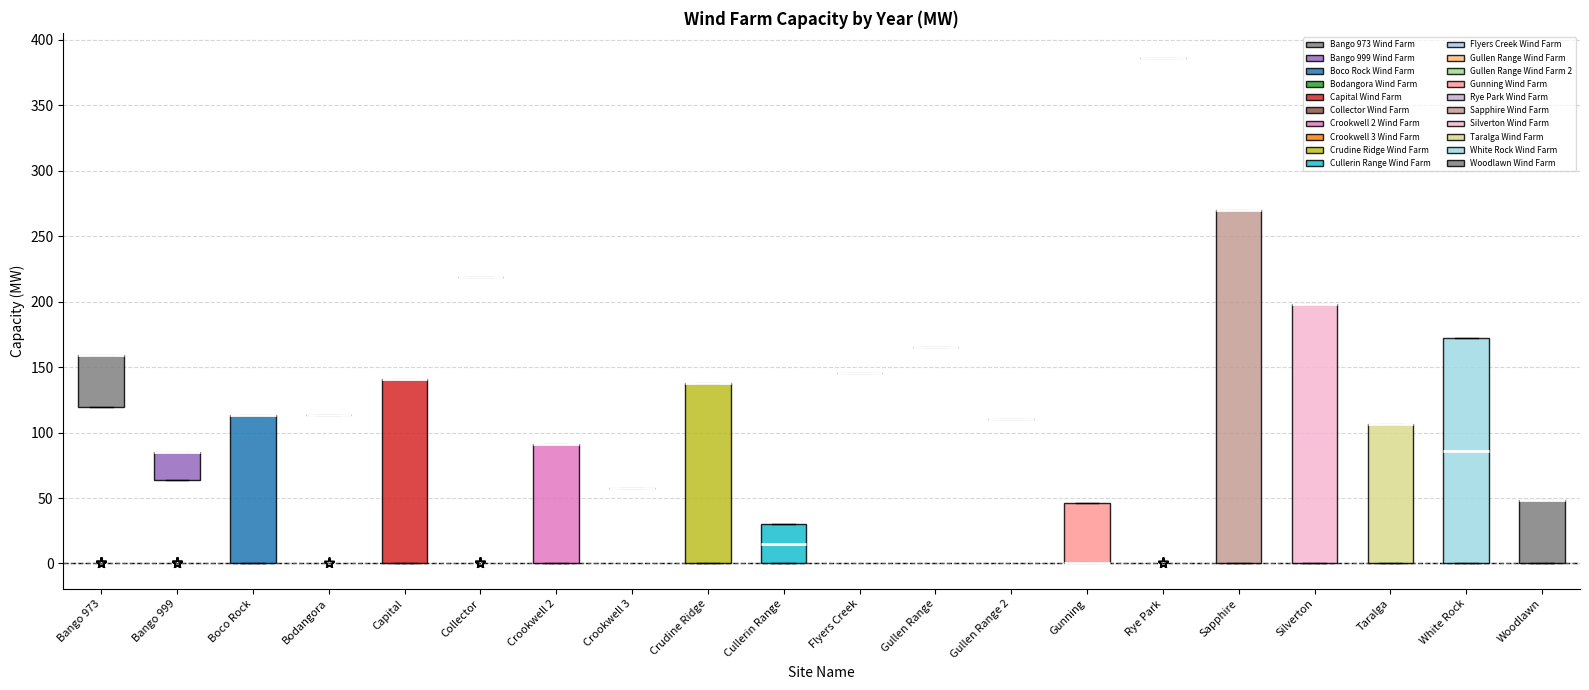

Reading left to right, read every box against the y-axis: the position of its median line, the range the box covers, and the ends of its whiskers. The values are not printed on the chart, so give them approximately, as read against the axis.

Bango 973: median 160 (drawn on the box's upper edge), box 120 to 160, whiskers 120 to 160
Bango 999: median 85 (drawn on the box's upper edge), box 65 to 85, whiskers 65 to 85
Boco Rock: median 115 (drawn on the box's upper edge), box 0 to 115, whiskers 0 to 115
Bodangora: box collapsed to a line at 115, whiskers 115 to 115
Capital: median 140 (drawn on the box's upper edge), box 0 to 140, whiskers 0 to 140
Collector: box collapsed to a line at 220, whiskers 220 to 220
Crookwell 2: median 90 (drawn on the box's upper edge), box 0 to 90, whiskers 0 to 90
Crookwell 3: box collapsed to a line at 60, whiskers 60 to 60
Crudine Ridge: median 140 (drawn on the box's upper edge), box 0 to 140, whiskers 0 to 140
Cullerin Range: median 15, box 0 to 30, whiskers 0 to 30
Flyers Creek: box collapsed to a line at 145, whiskers 145 to 145
Gullen Range: box collapsed to a line at 165, whiskers 165 to 165
Gullen Range 2: box collapsed to a line at 110, whiskers 110 to 110
Gunning: median 0 (drawn on the box's lower edge), box 0 to 45, whiskers 0 to 45
Rye Park: box collapsed to a line at 385, whiskers 385 to 385
Sapphire: median 270 (drawn on the box's upper edge), box 0 to 270, whiskers 0 to 270
Silverton: median 200 (drawn on the box's upper edge), box 0 to 200, whiskers 0 to 200
Taralga: median 105 (drawn on the box's upper edge), box 0 to 105, whiskers 0 to 105
White Rock: median 85, box 0 to 170, whiskers 0 to 170
Woodlawn: median 50 (drawn on the box's upper edge), box 0 to 50, whiskers 0 to 50